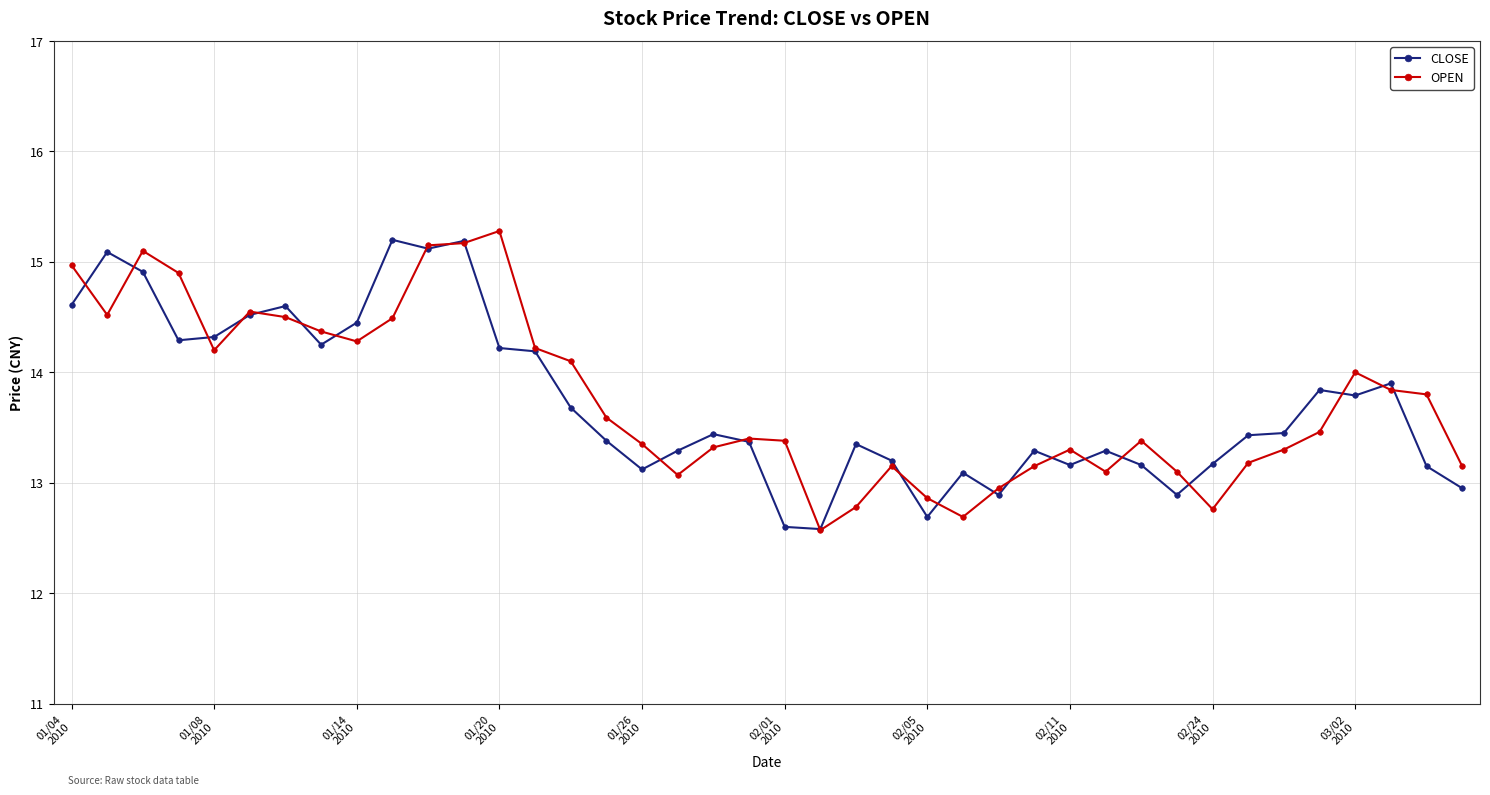

What is the highest value of the CLOSE series?

15.2